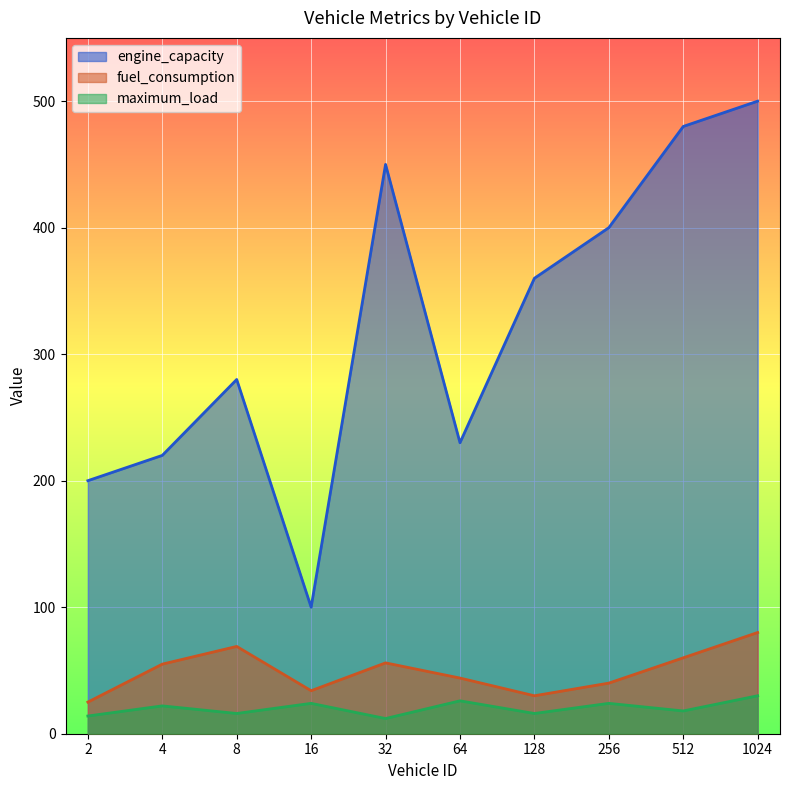

Rank the series by their maximum value, from lowest to highest.

maximum_load, fuel_consumption, engine_capacity